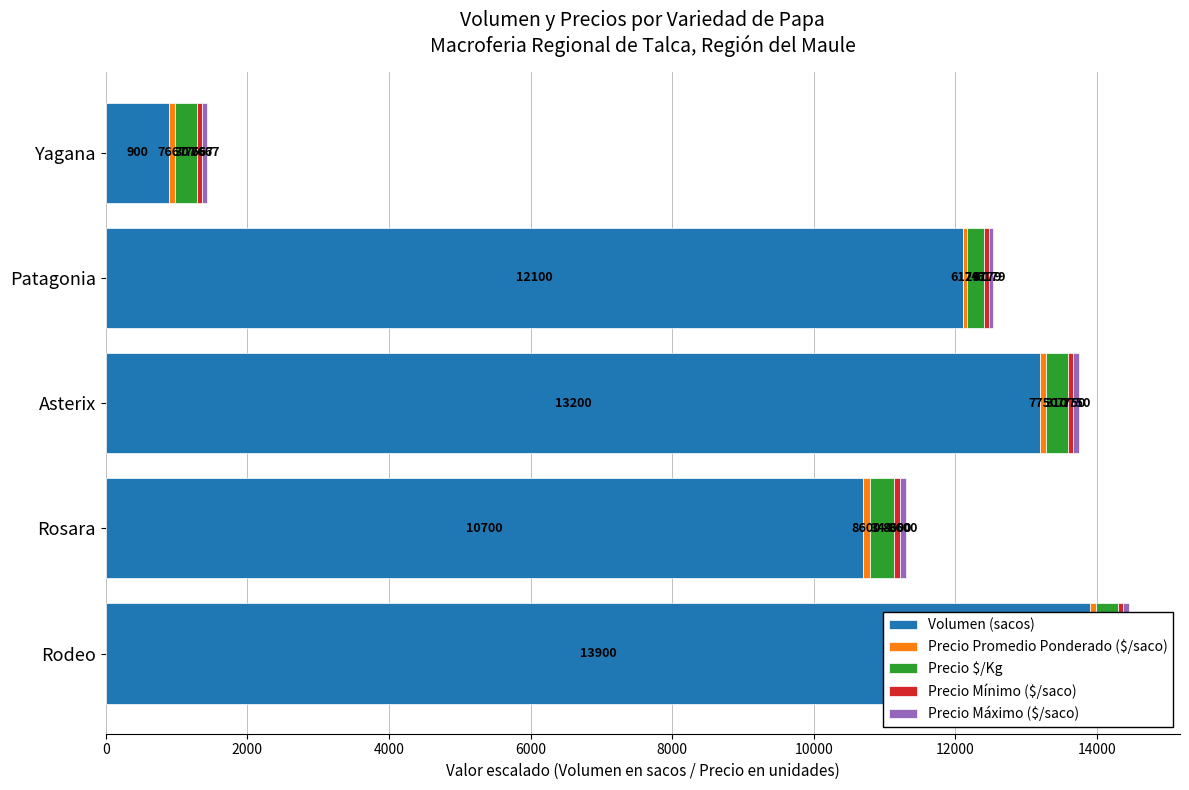

What is the minimum value shown in the chart?

61.8